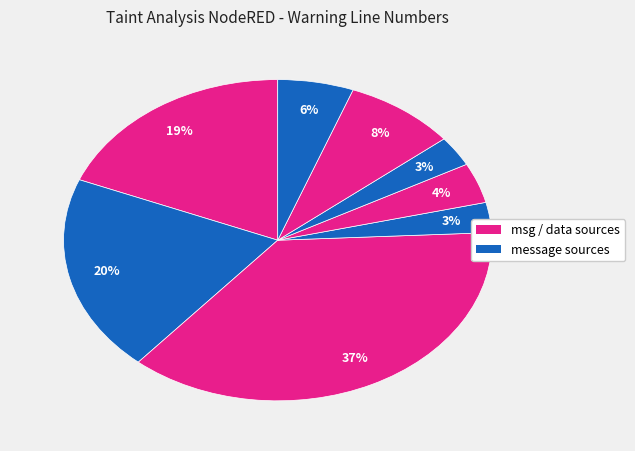

How many segments does this pie chart have?

8